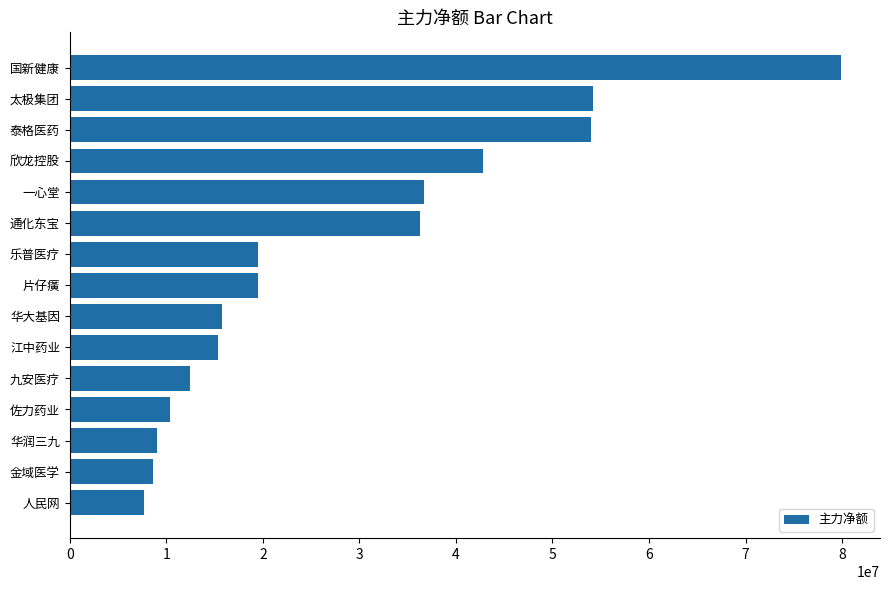

What is the change in value from 华大基因 to 人民网?

-8087750